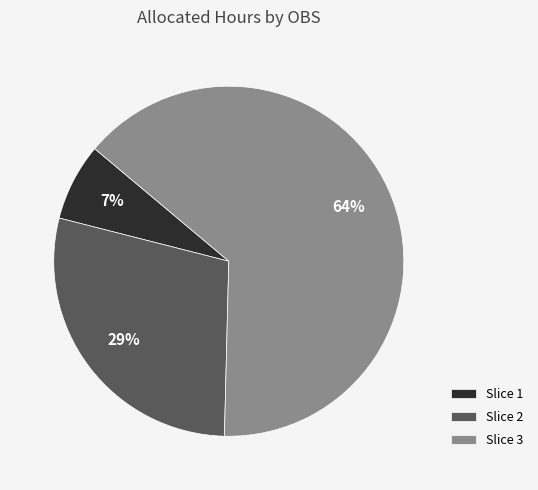

Count the number of slices in the pie.

3